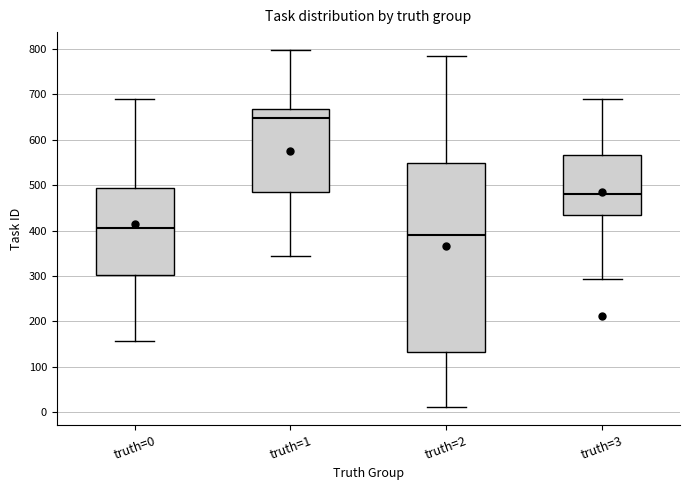

Reading left to right, read every box against the y-axis: the position of its median line, the range the box covers, and the ends of its whiskers. The values are not printed on the chart, so give them approximately, as read against the axis.

truth=0: median 410, box 300 to 490, whiskers 160 to 690
truth=1: median 650, box 490 to 670, whiskers 340 to 800
truth=2: median 390, box 130 to 550, whiskers 10 to 780
truth=3: median 480, box 440 to 570, whiskers 290 to 690